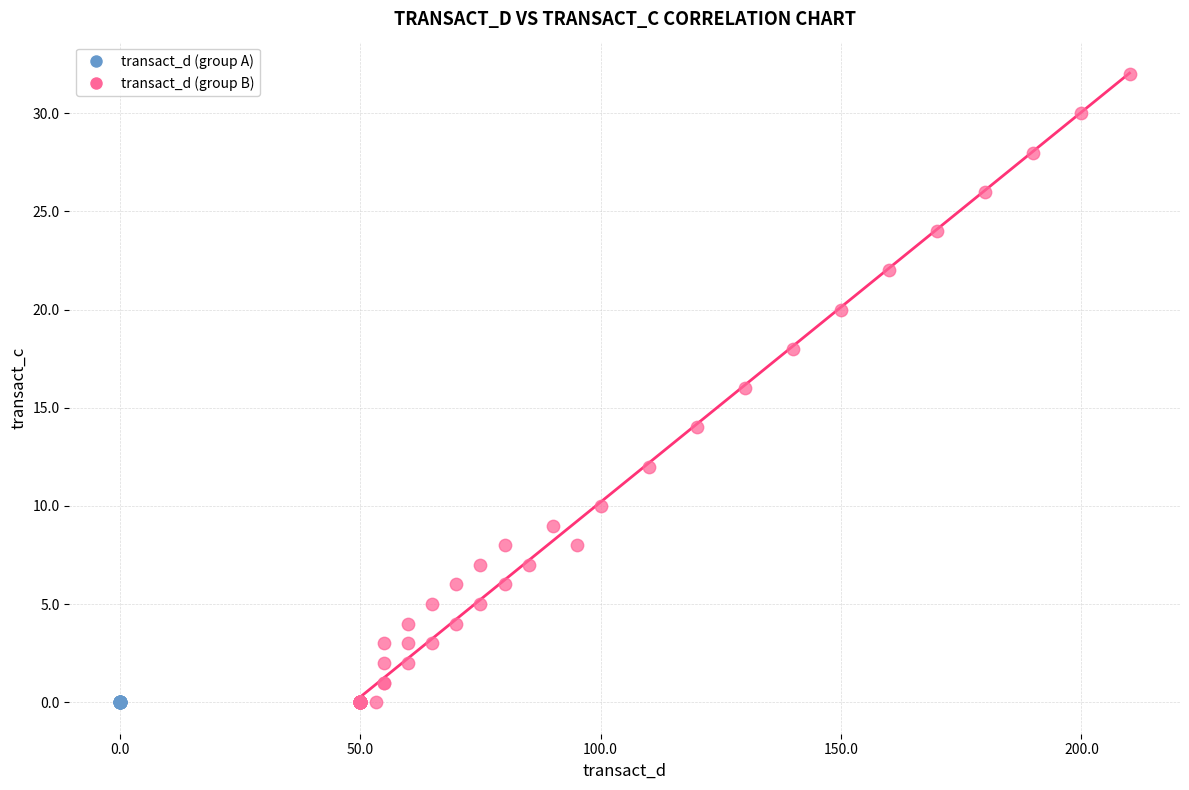

What are all the series names shown in the legend?

transact_d (group A), transact_d (group B)